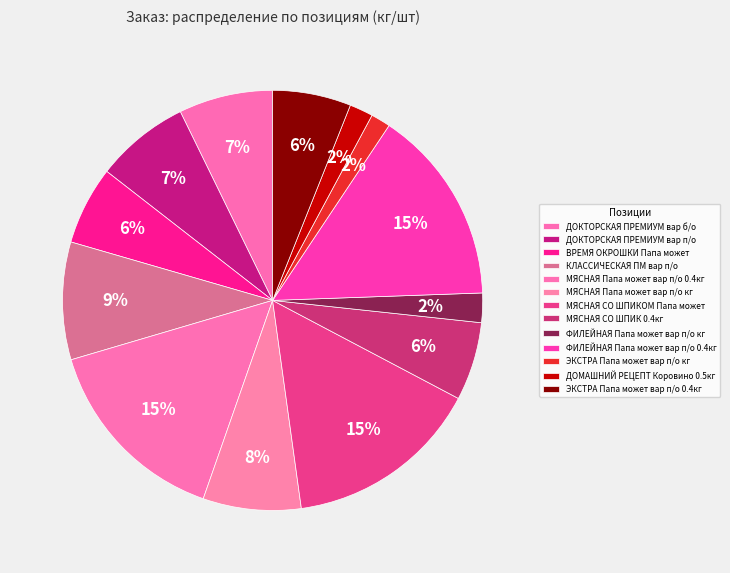

Does МЯСНАЯ СО ШПИКОМ Папа может represent more than half of the total?

No